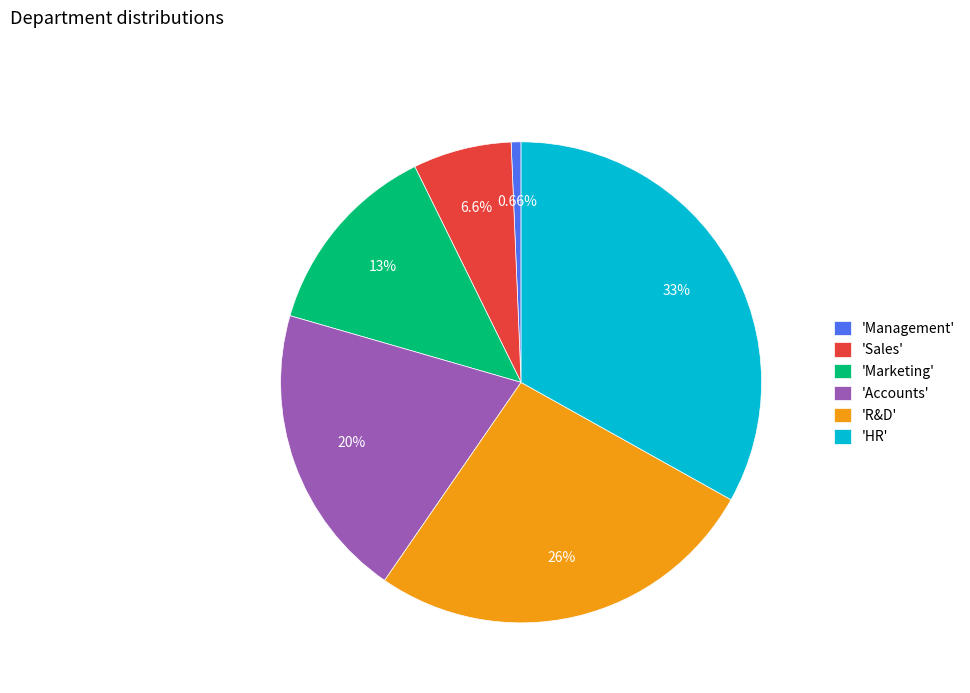

What is the smallest slice in the pie chart?

'Management'